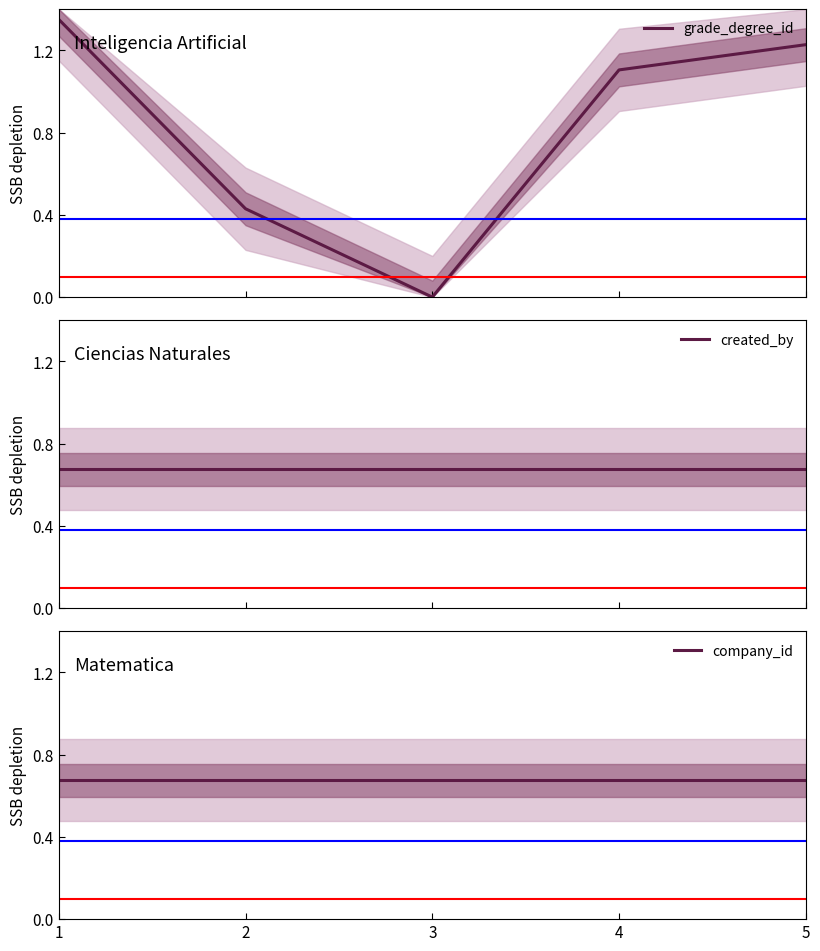

Is it true that company_id equals 0.1 at 4?

False